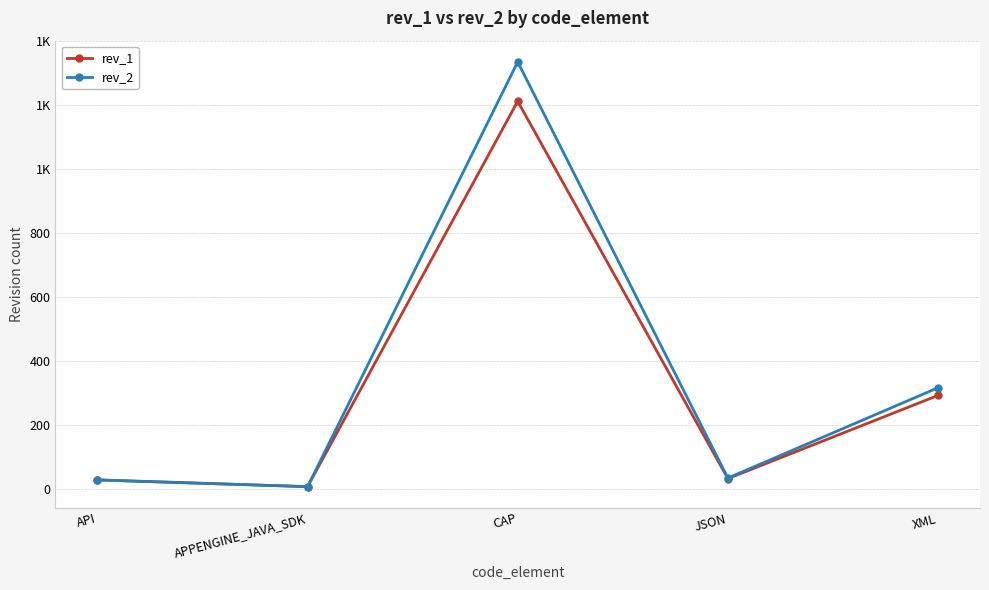

Which series changed the most between API and JSON?

rev_2